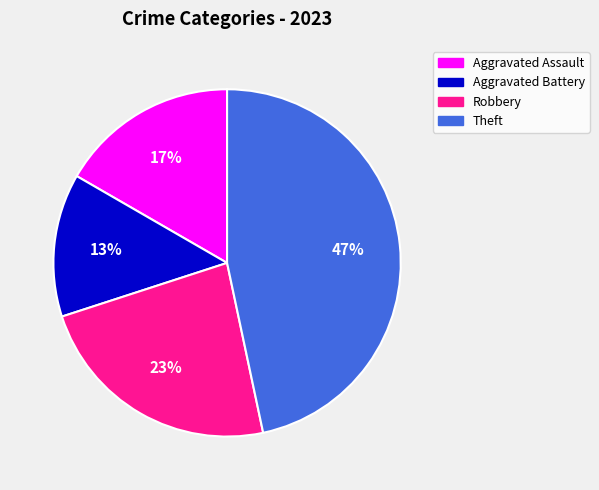

What percentage is the Aggravated Battery slice, to the nearest percent?

13%